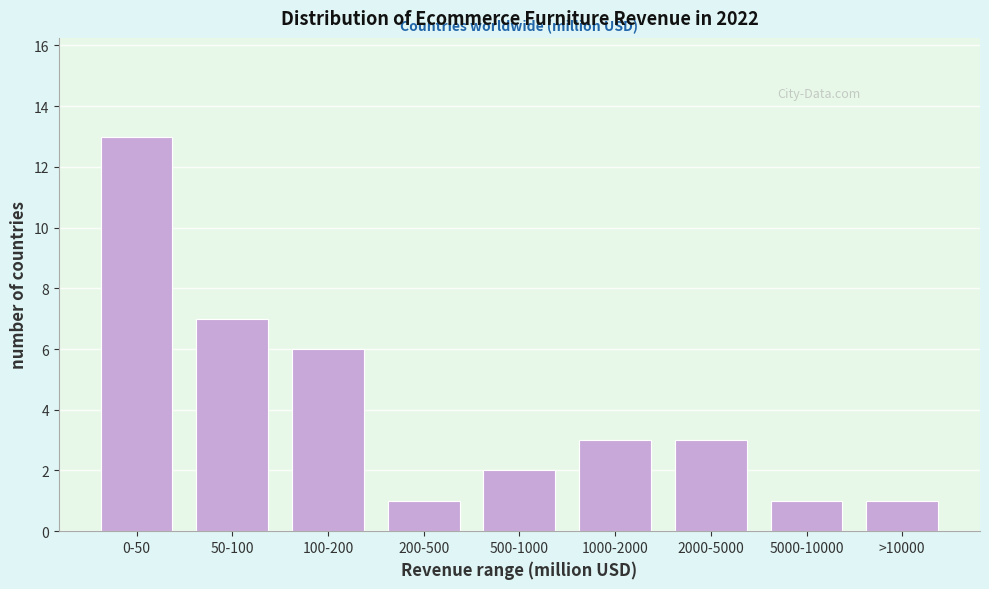

Reading left to right, list all the values displayed in this chart.

0-50=13	50-100=7	100-200=6	200-500=1	500-1000=2	1000-2000=3	2000-5000=3	5000-10000=1	>10000=1